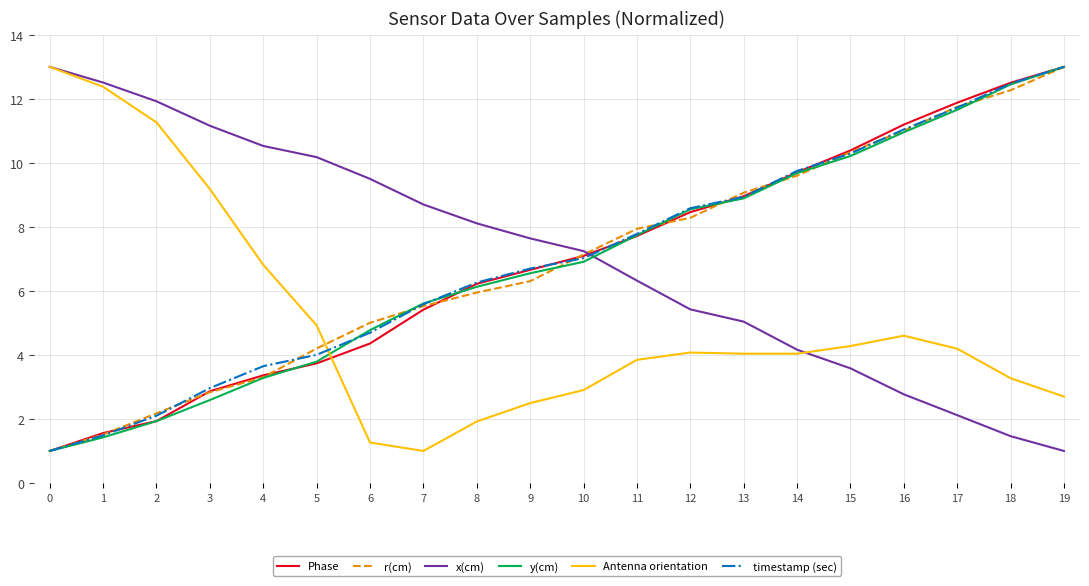

What is the difference between the highest and lowest values at 14?

5.7